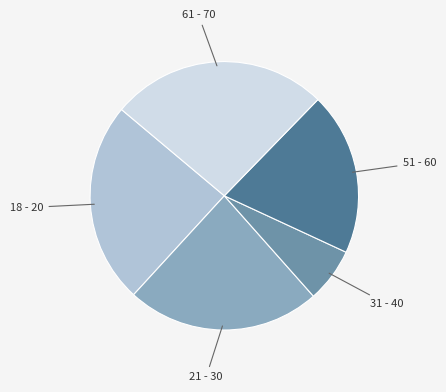

Is there any slice that represents more than half of the pie?

No